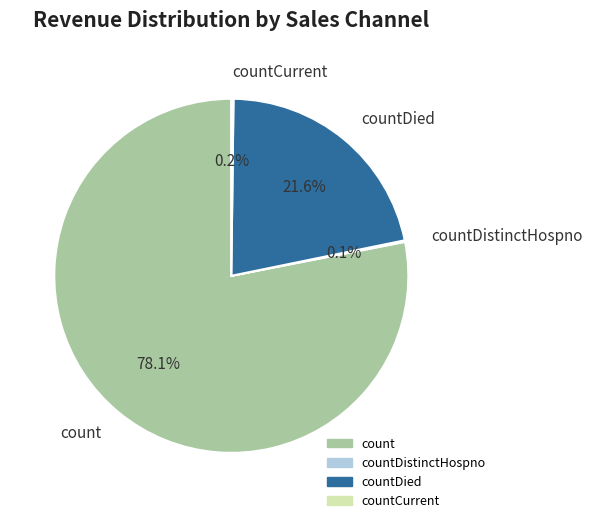

Is there a majority slice in this chart?

Yes